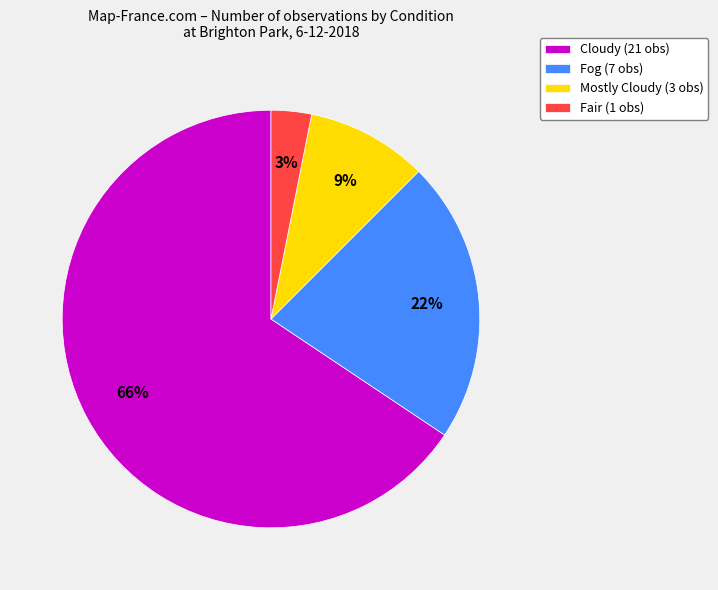

To the nearest percent, what is the average slice percentage?

25%